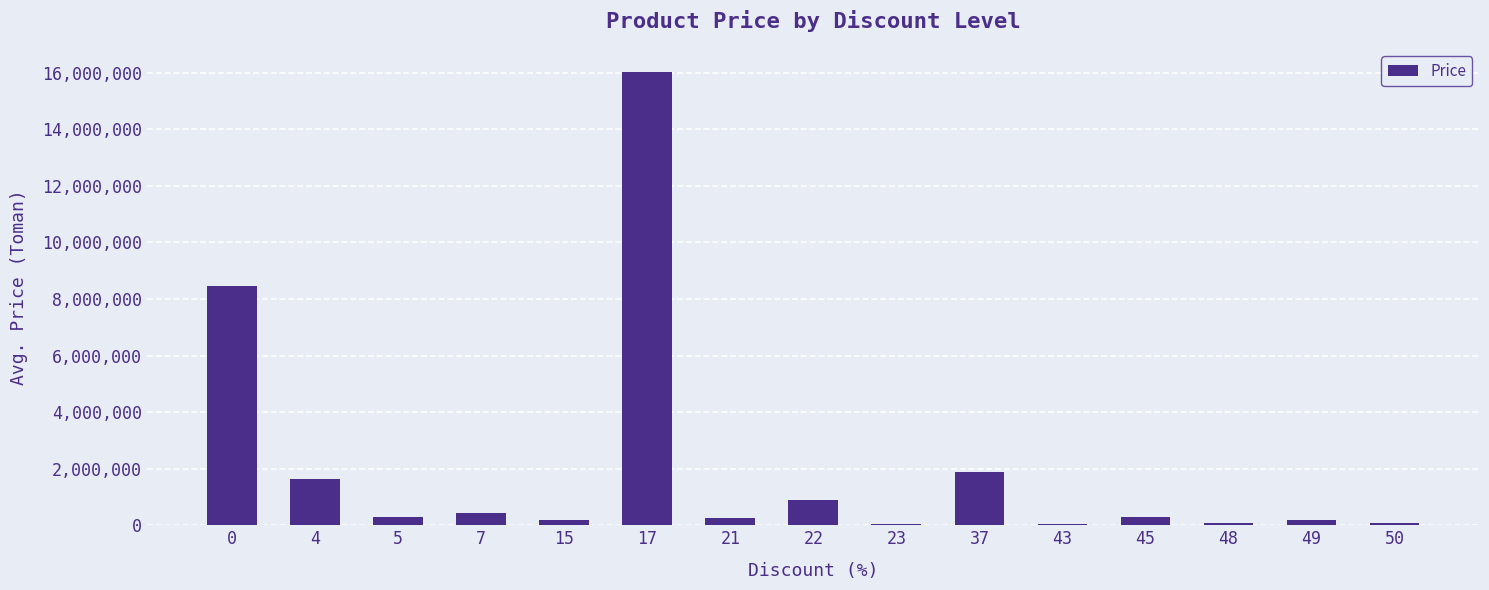

What is the maximum value shown in the chart?

16040000